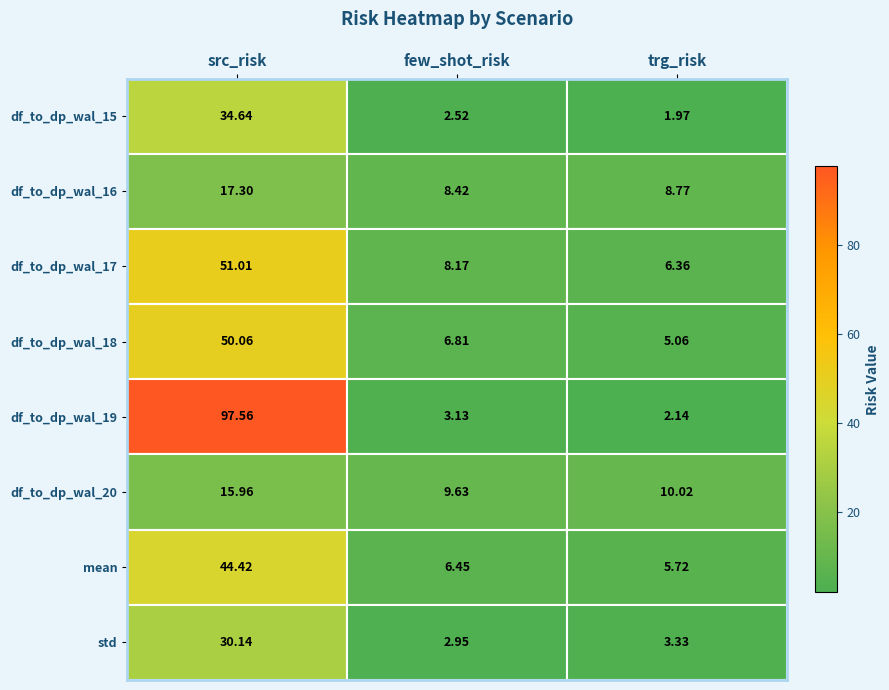

At which category is the sum across all series the highest?

src_risk